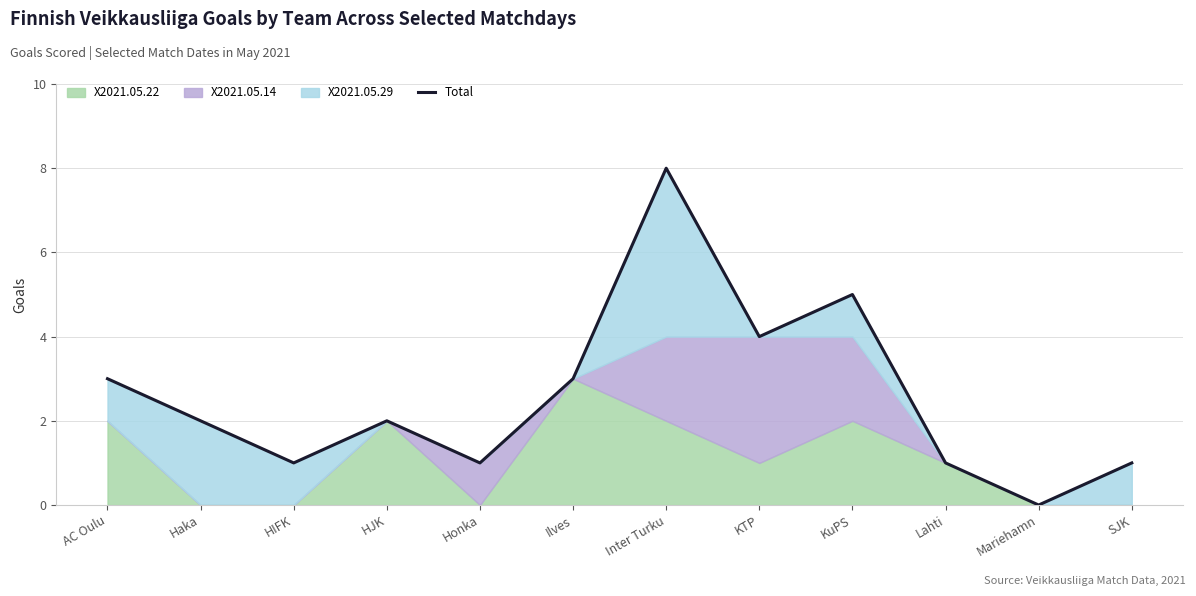

List the labels in order of value, largest first.

Inter Turku, KuPS, KTP, AC Oulu, Ilves, Haka, HJK, HIFK, Honka, Lahti, SJK, Mariehamn